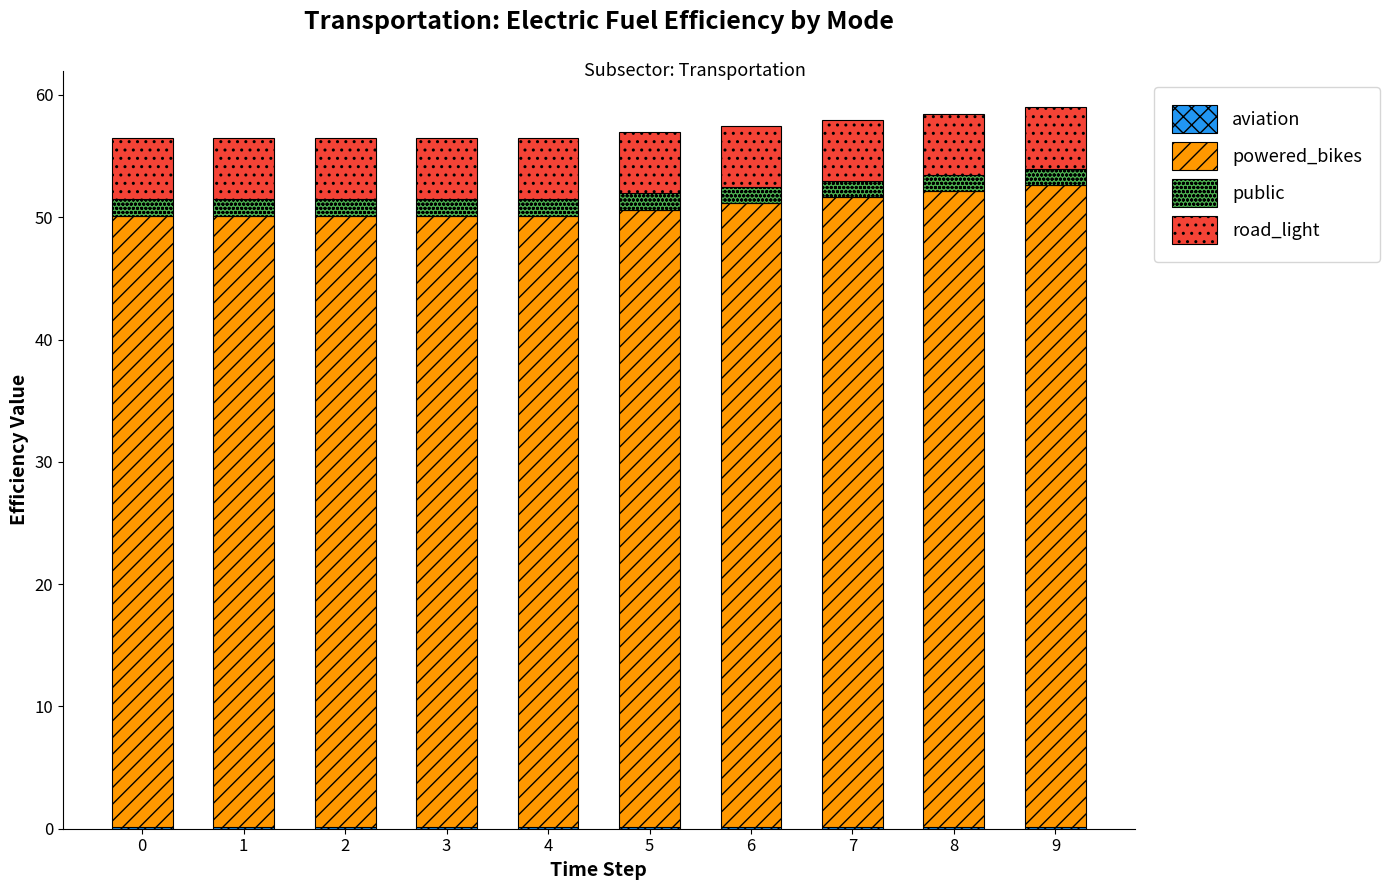

What is the total value across all series at 2?

56.5